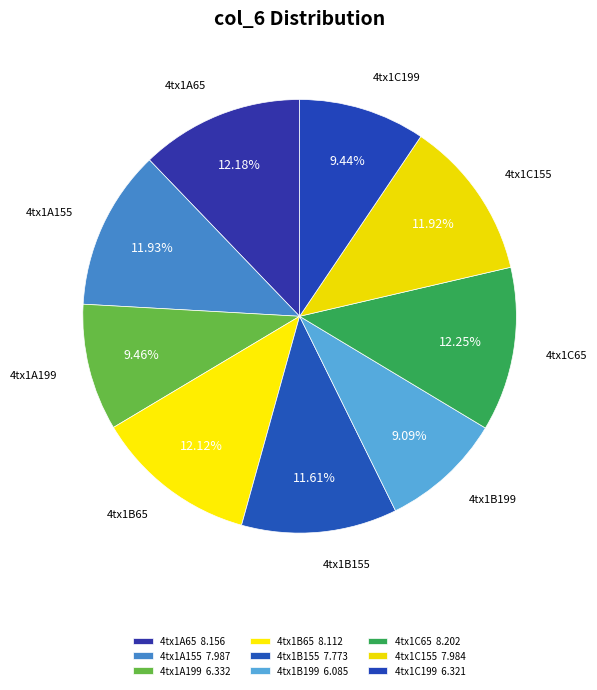

Does 4tx1B155 account for over 50% of the chart?

No